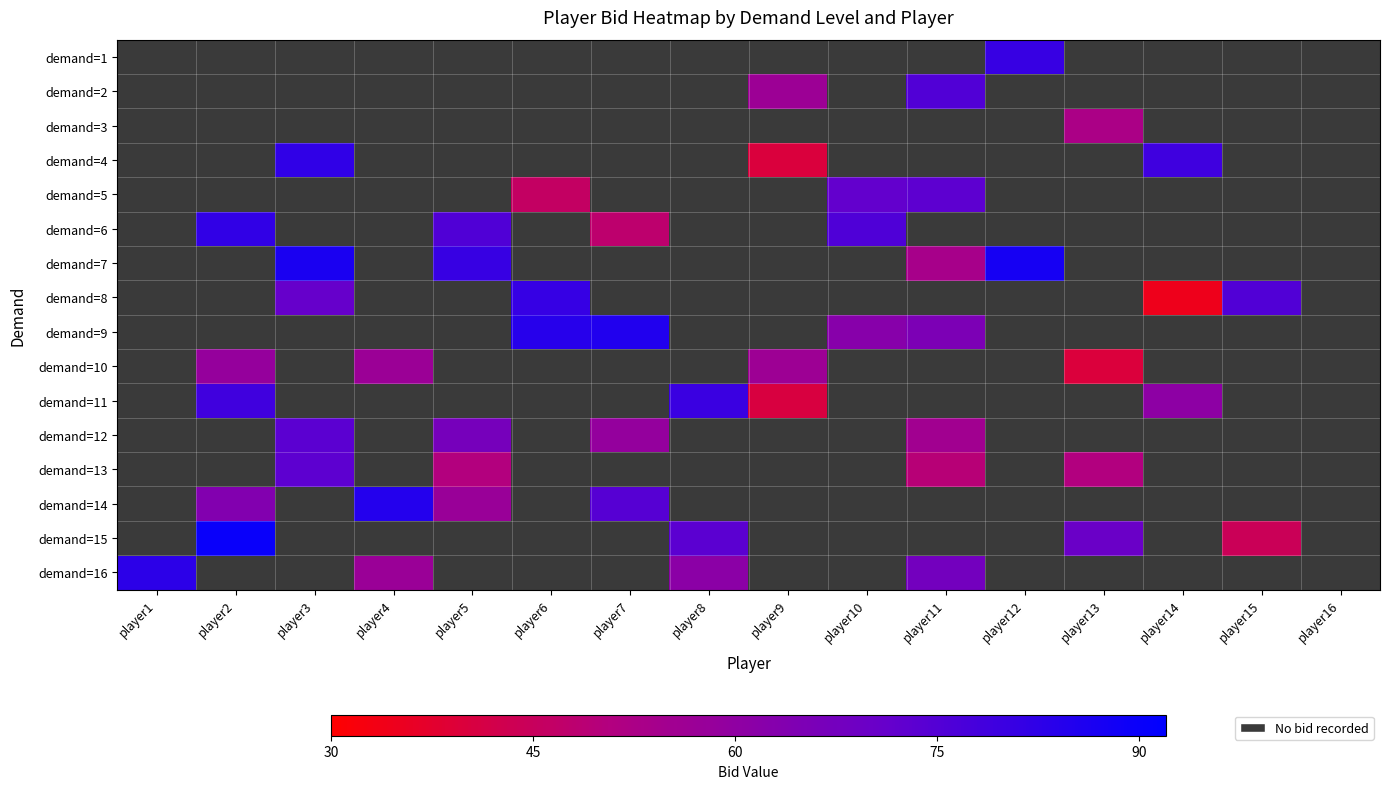

At how many categories does at least one series exceed 44?

15